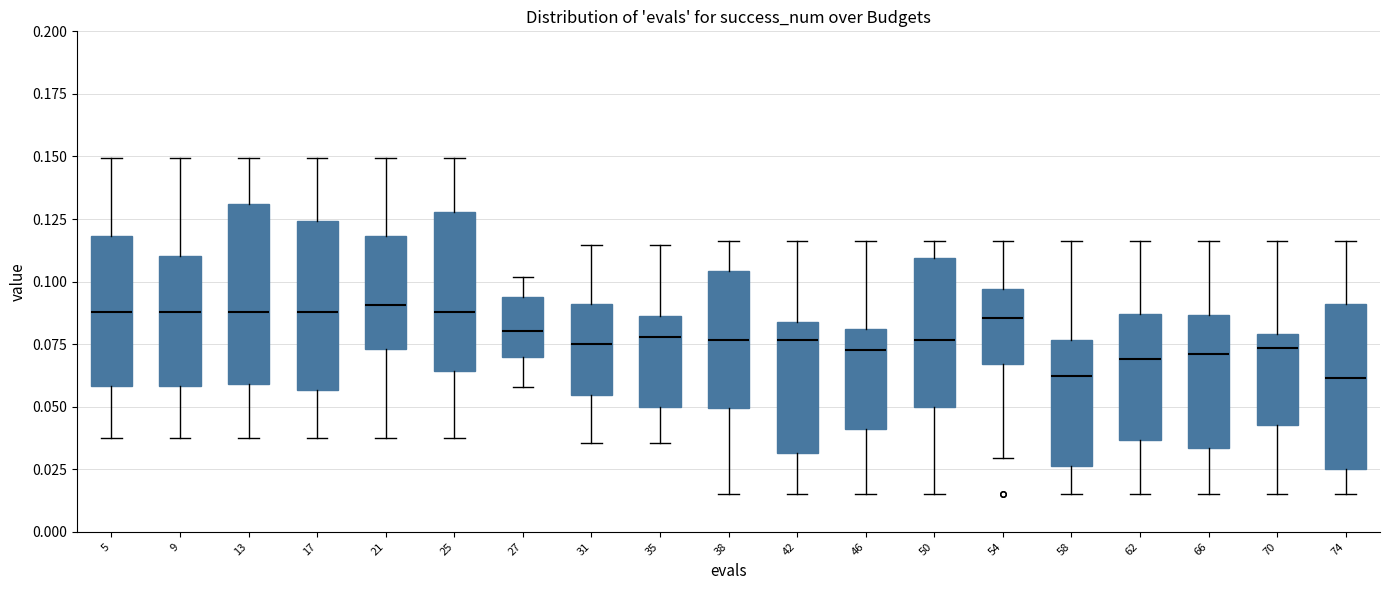

Reading left to right, transcribe this box plot: for each box, give where its median line is, the range the box spans, and where its two whiskers end, as read against the y-axis. The values are not printed on the chart, so give them approximately, as read against the axis.

5: median 0.090, box 0.060 to 0.120, whiskers 0.040 to 0.150
9: median 0.090, box 0.060 to 0.110, whiskers 0.040 to 0.150
13: median 0.090, box 0.060 to 0.130, whiskers 0.040 to 0.150
17: median 0.090, box 0.055 to 0.125, whiskers 0.040 to 0.150
21: median 0.090, box 0.075 to 0.120, whiskers 0.040 to 0.150
25: median 0.090, box 0.065 to 0.130, whiskers 0.040 to 0.150
27: median 0.080, box 0.070 to 0.095, whiskers 0.060 to 0.100
31: median 0.075, box 0.055 to 0.090, whiskers 0.035 to 0.115
35: median 0.080, box 0.050 to 0.085, whiskers 0.035 to 0.115
38: median 0.075, box 0.050 to 0.105, whiskers 0.015 to 0.115
42: median 0.075, box 0.030 to 0.085, whiskers 0.015 to 0.115
46: median 0.075, box 0.040 to 0.080, whiskers 0.015 to 0.115
50: median 0.075, box 0.050 to 0.110, whiskers 0.015 to 0.115
54: median 0.085, box 0.065 to 0.095, whiskers 0.030 to 0.115
58: median 0.060, box 0.025 to 0.075, whiskers 0.015 to 0.115
62: median 0.070, box 0.035 to 0.085, whiskers 0.015 to 0.115
66: median 0.070, box 0.035 to 0.085, whiskers 0.015 to 0.115
70: median 0.075, box 0.045 to 0.080, whiskers 0.015 to 0.115
74: median 0.060, box 0.025 to 0.090, whiskers 0.015 to 0.115